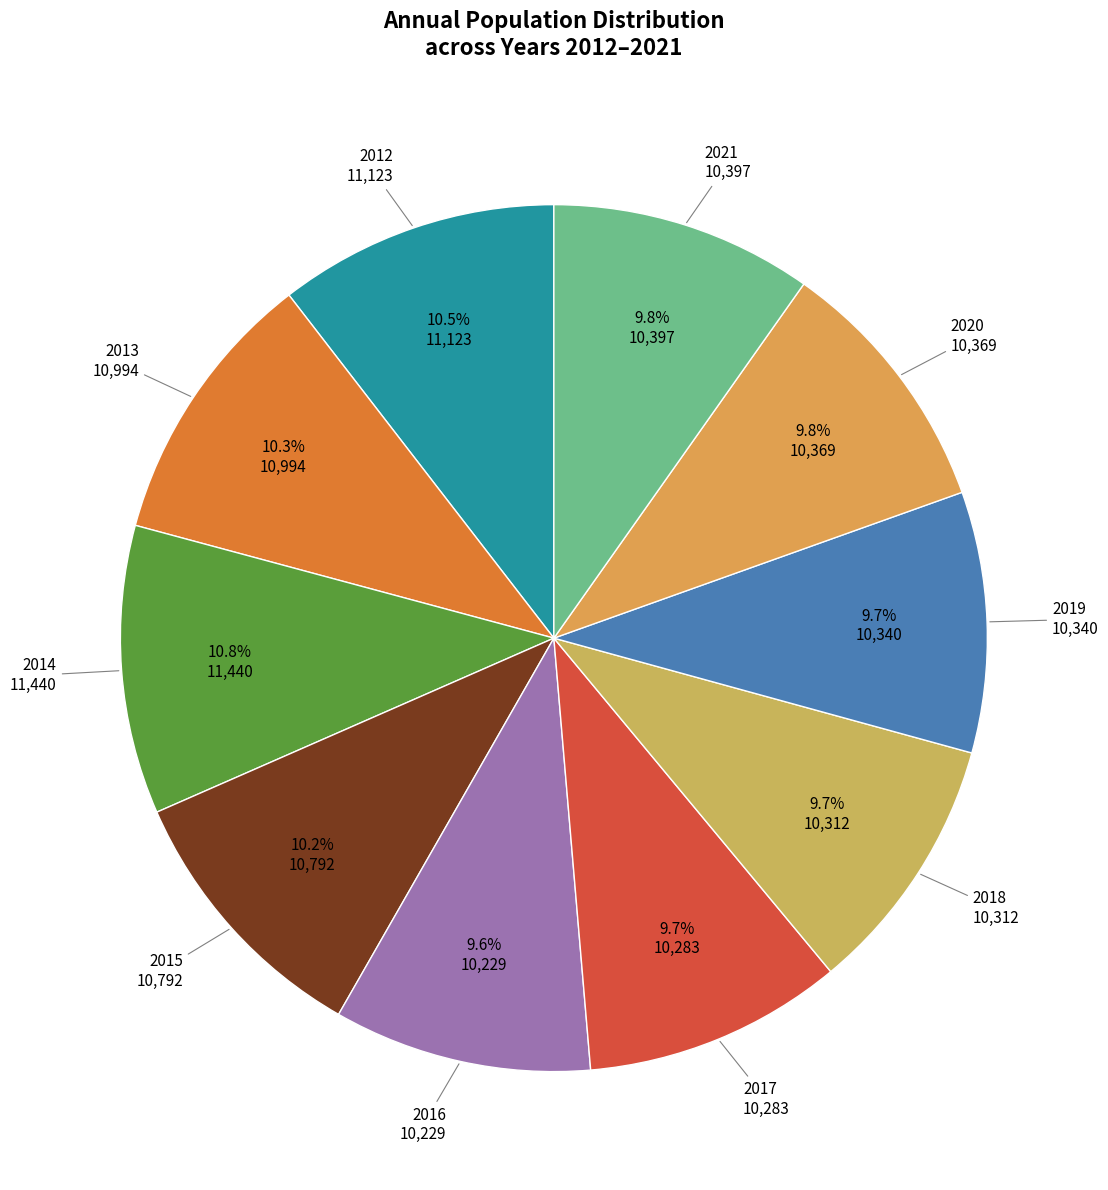

How many segments does this pie chart have?

10